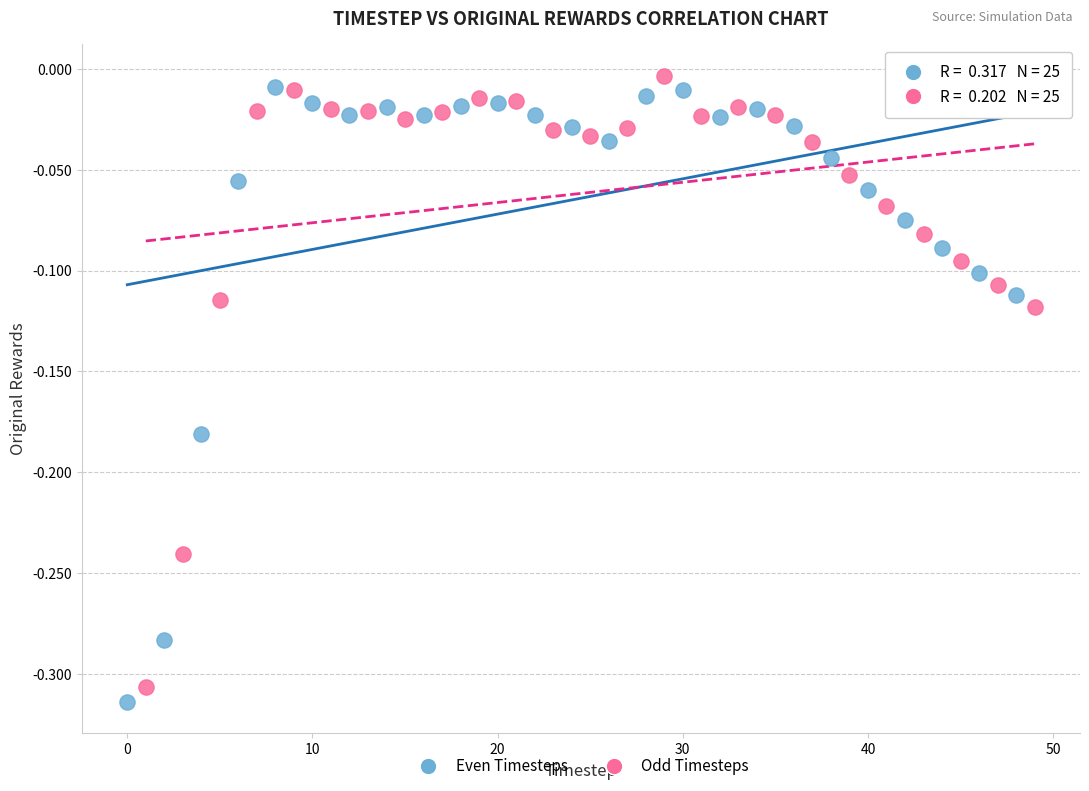

Which series has the largest Y range (max minus min)?

Even Timesteps